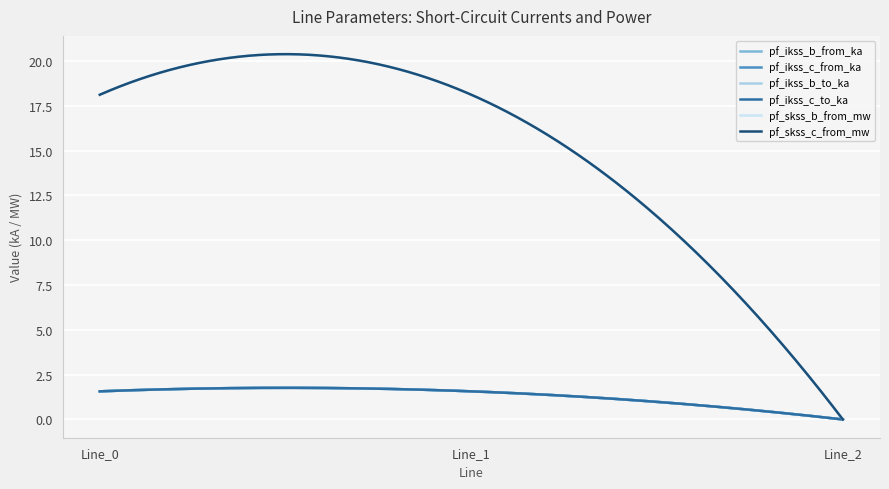

Does the chart have visible grid lines?

Yes